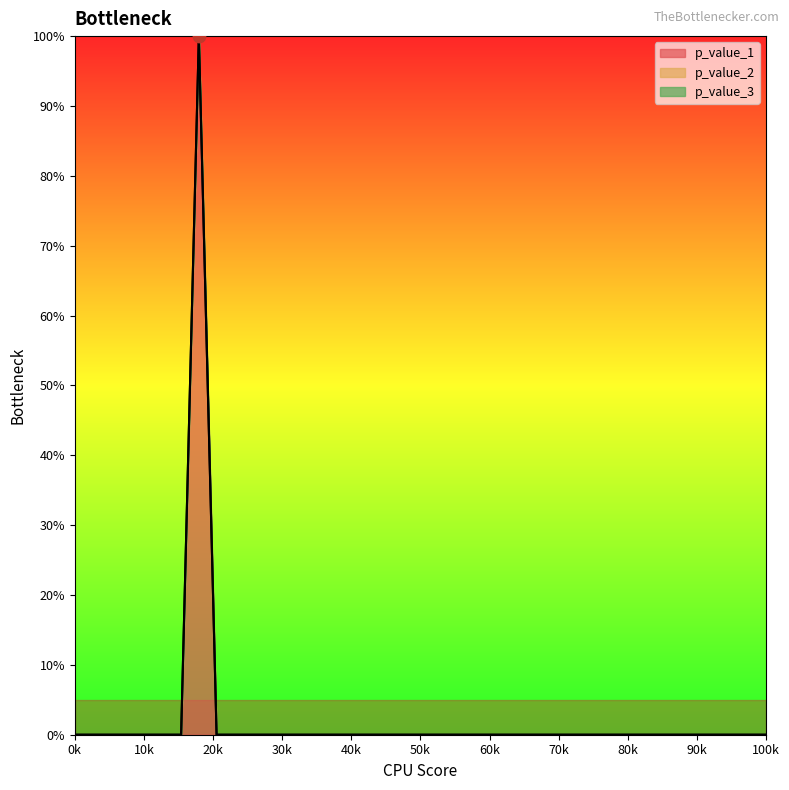

Which series reaches the maximum Y coordinate?

p_value_1